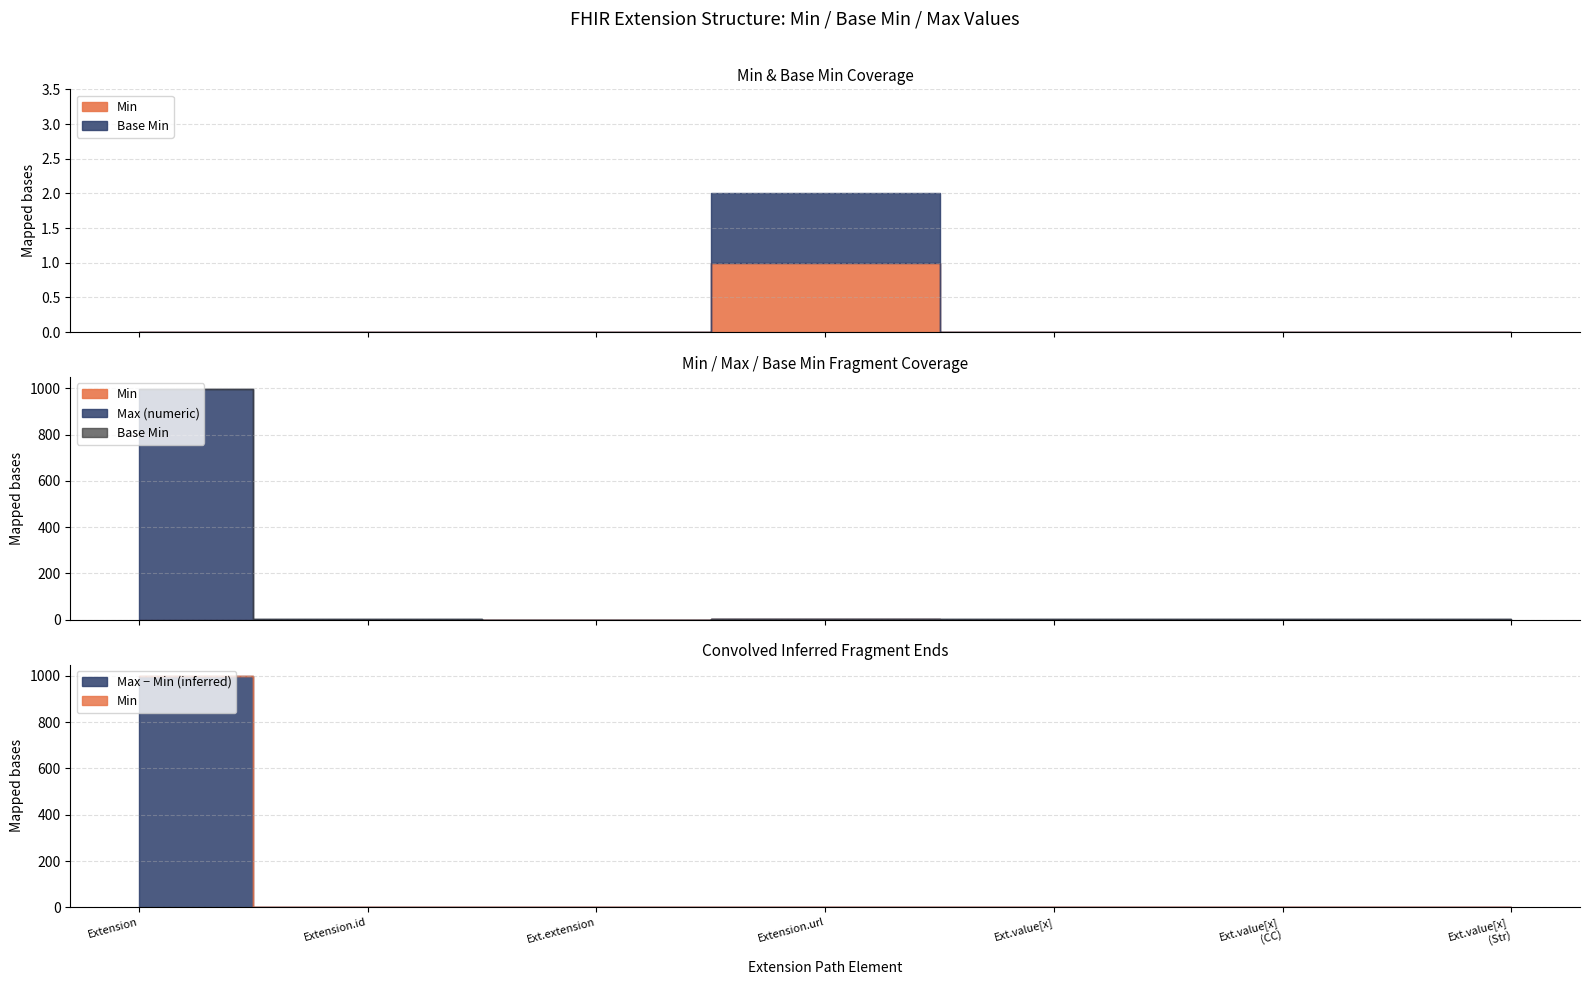

What is the average value of the Max_numeric series?

143